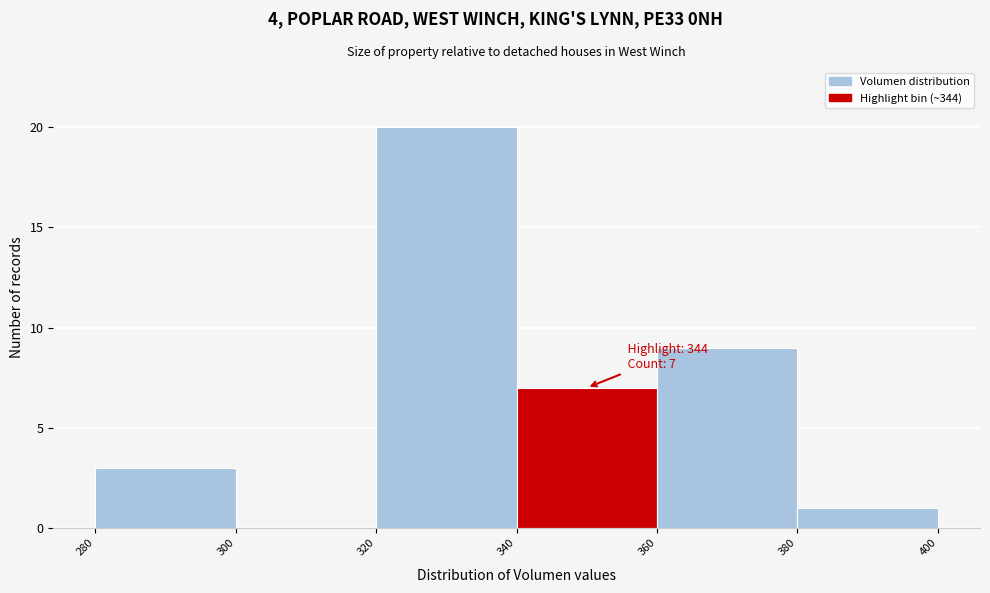

Which range on the x-axis has the tallest bar?

320 to 340